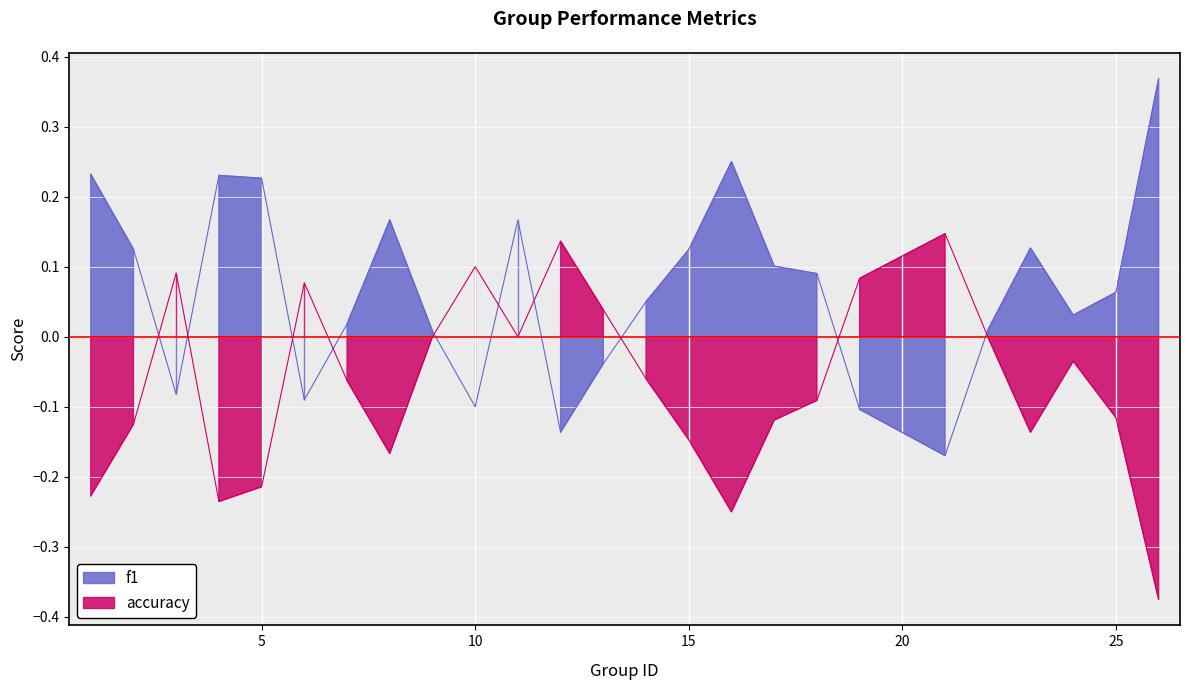

What are all the series names shown in the legend?

f1, accuracy